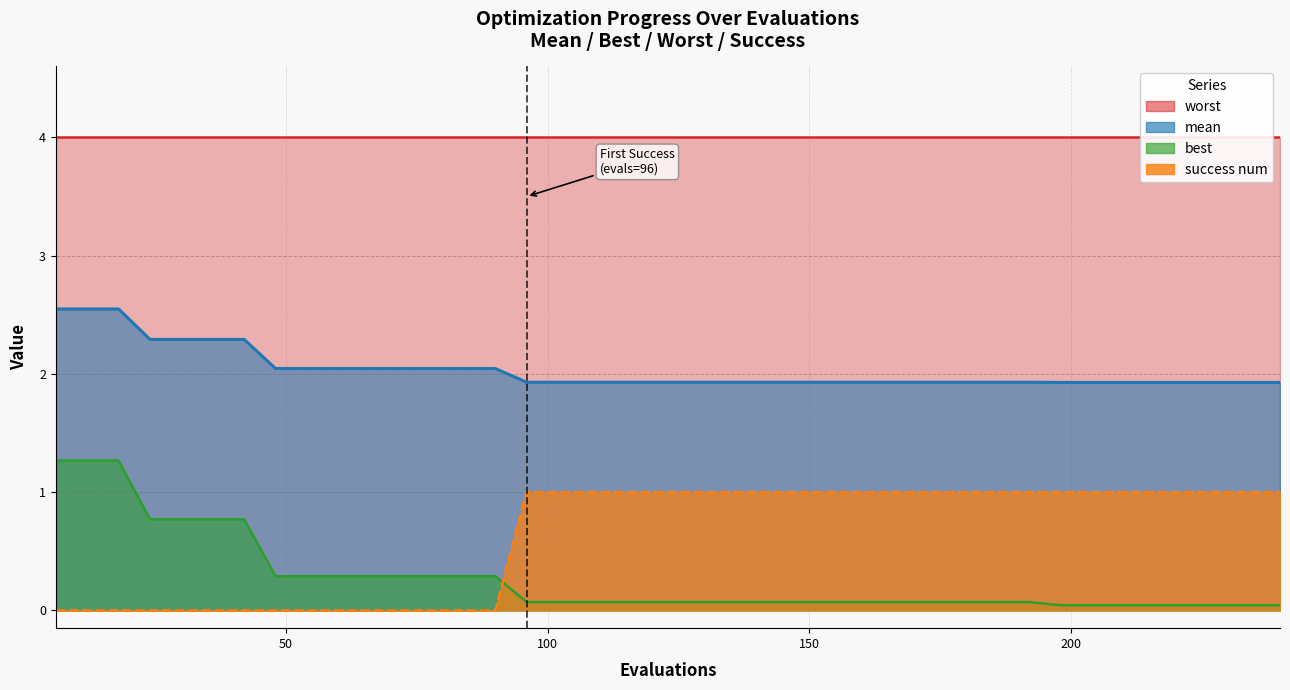

What is the average value of the mean series?

2.0